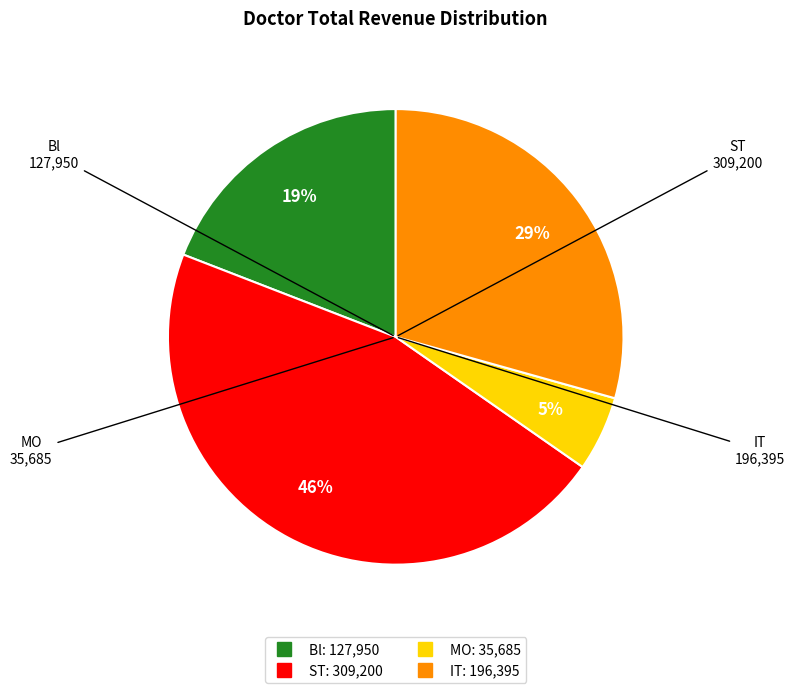

To the nearest percent, what portion does IT represent?

29%